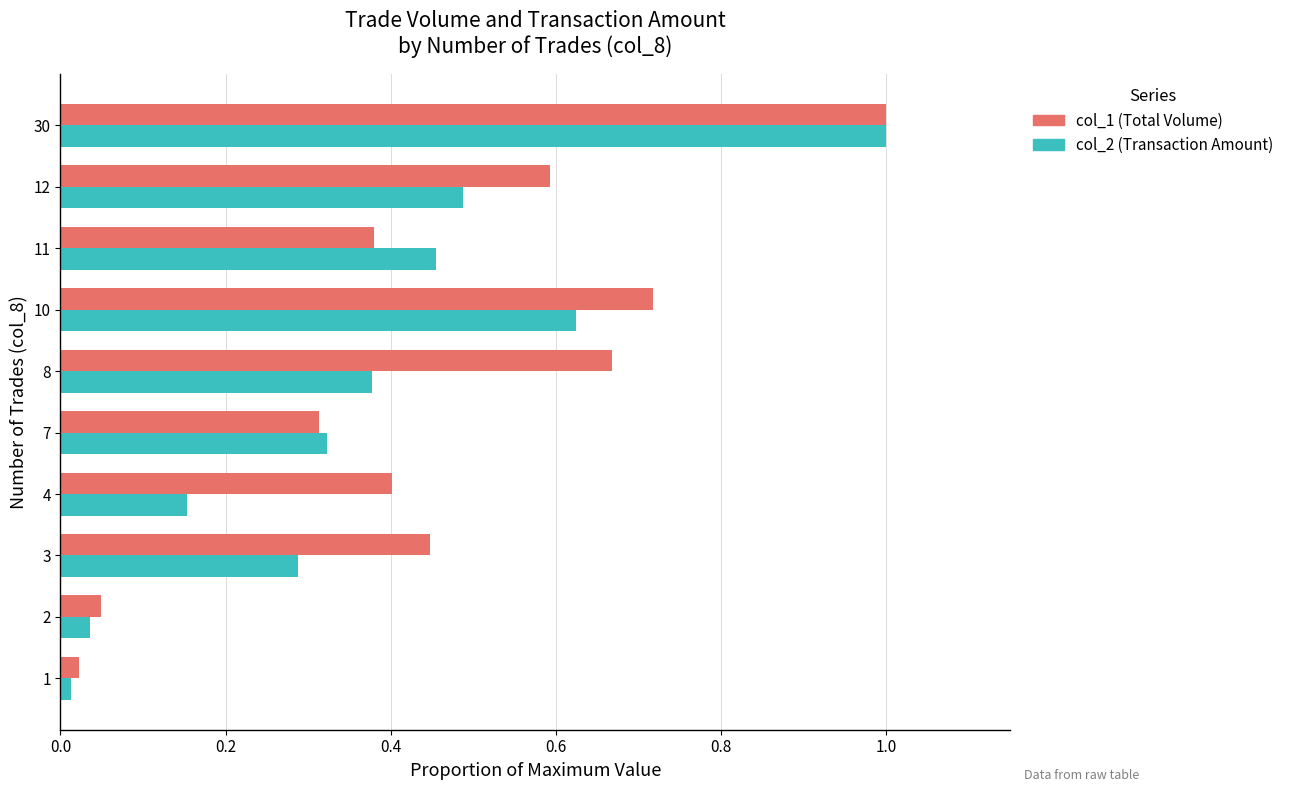

List the labels in order of col_2 (Transaction Amount) value, smallest first.

1, 2, 4, 3, 7, 8, 11, 12, 10, 30